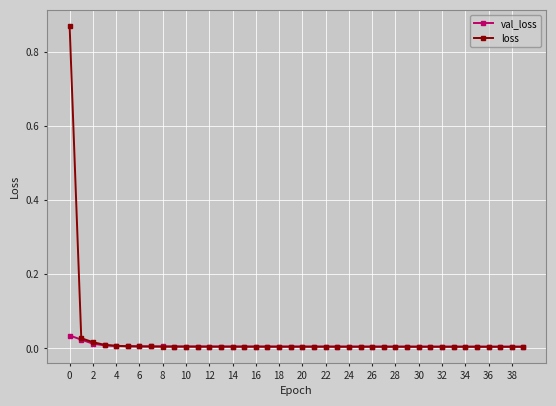

Rank the series by their maximum value, from highest to lowest.

loss, val_loss